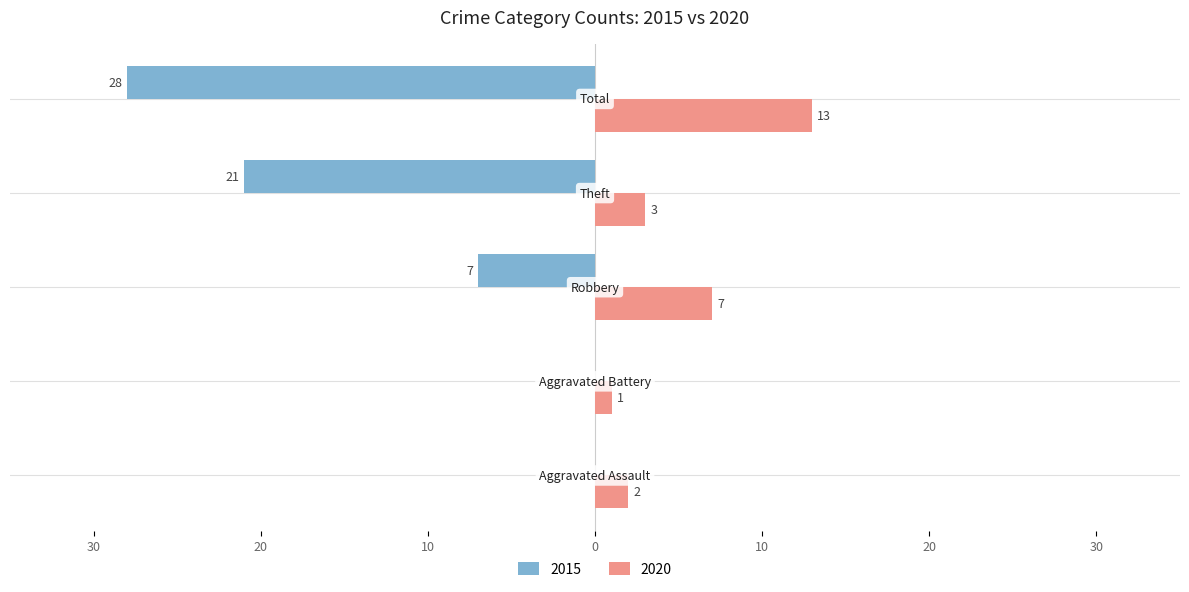

What position from the right is Total?

1